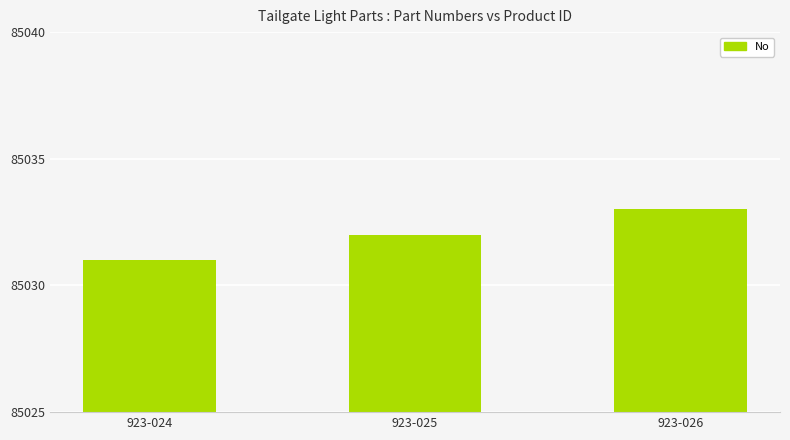

The value at 923-025 is 85032. True or false?

True